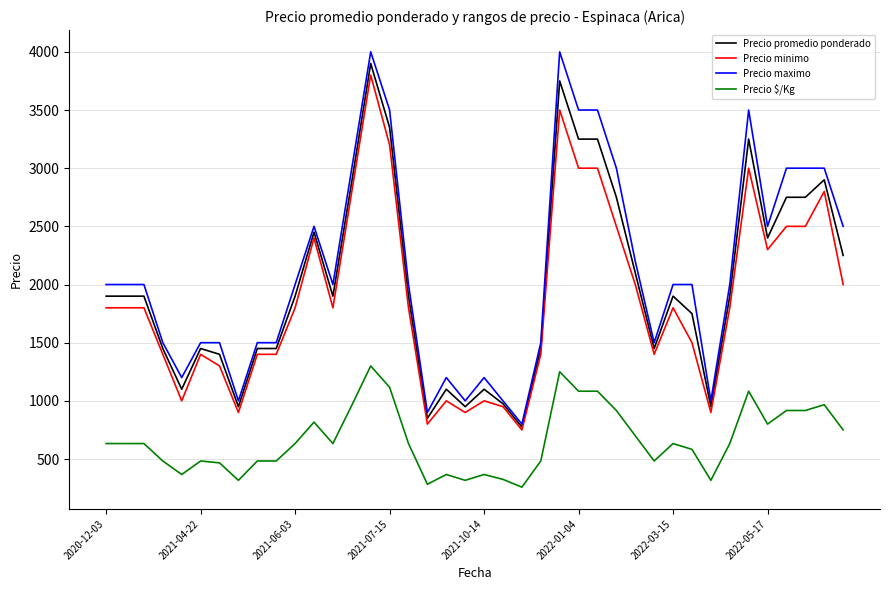

True or false: Precio minimo and Precio $/Kg cross at least once.

False